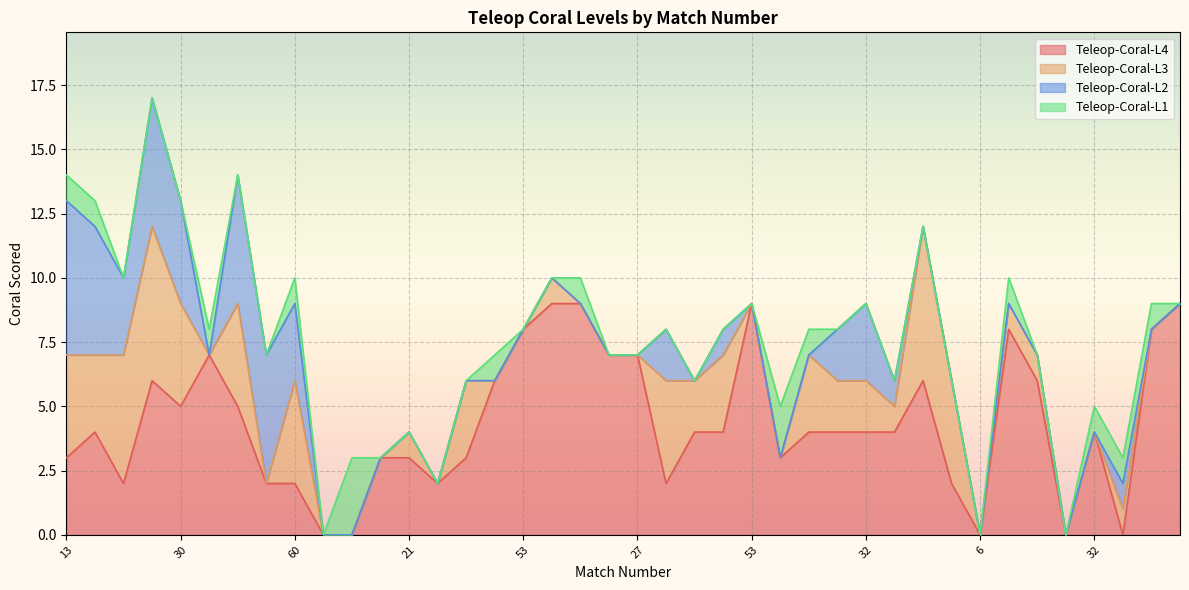

What are all the series names shown in the legend?

Teleop-Coral-L4, Teleop-Coral-L3, Teleop-Coral-L2, Teleop-Coral-L1